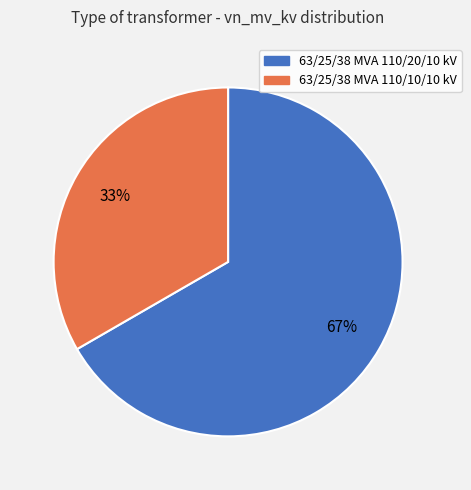

Rank the categories by value from highest to lowest.

63/25/38 MVA 110/20/10 kV, 63/25/38 MVA 110/10/10 kV